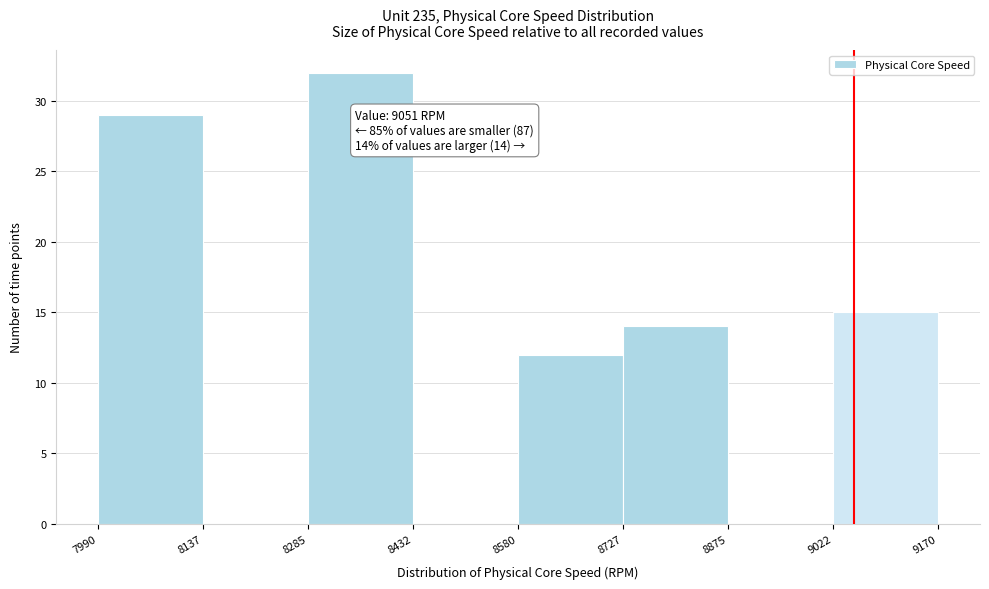

Which range on the x-axis has the tallest bar?

8285 to 8432